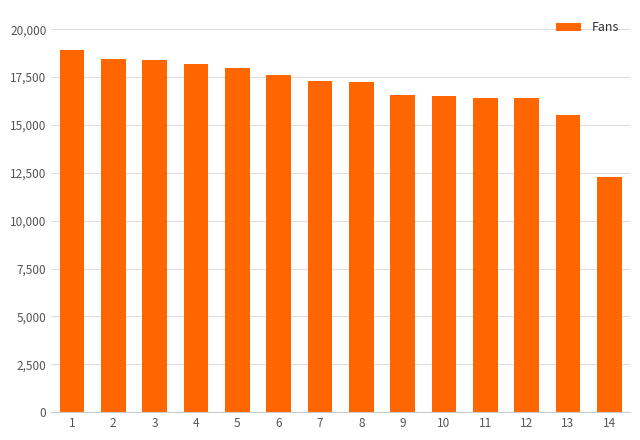

True or false: the data shows 18932 at 1.

True